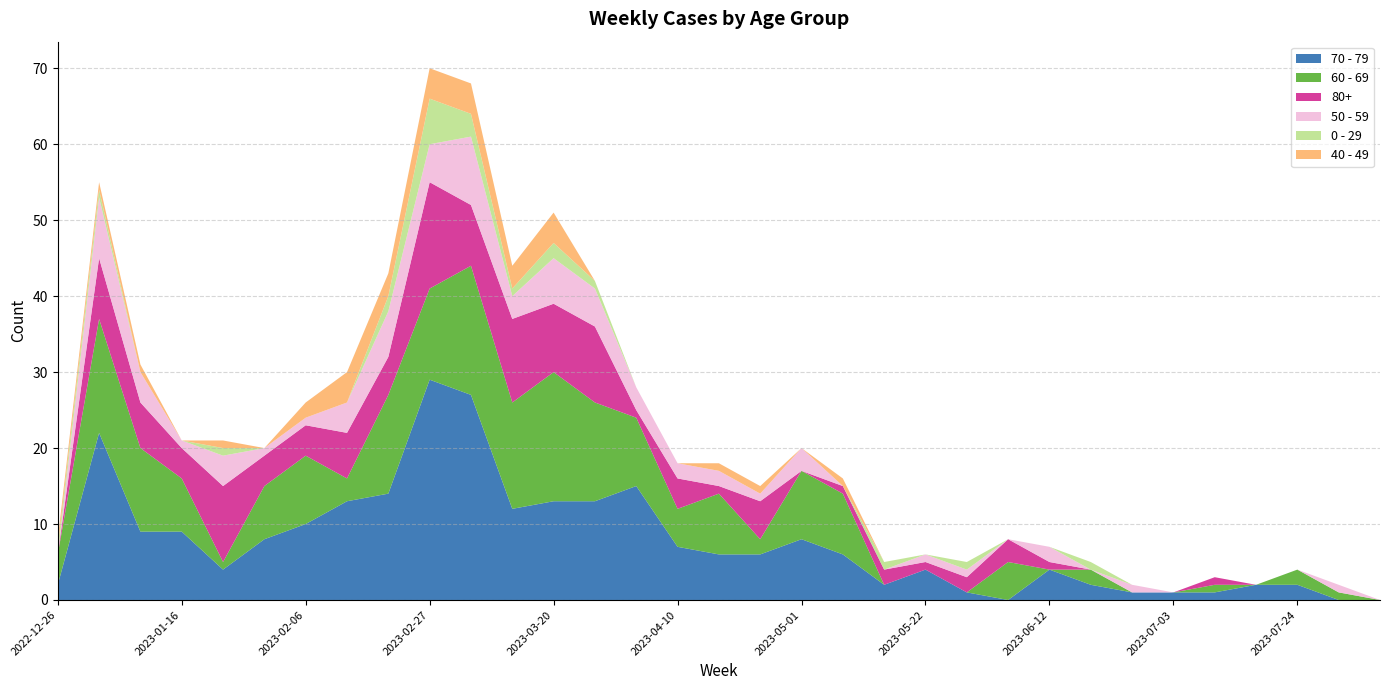

Reading left to right, what are all the values shown in this chart?

70 - 79: 2022-12-26=2	2023-01-02=22	2023-01-09=9	2023-01-16=9	2023-01-23=4	2023-01-30=8	2023-02-06=10	2023-02-13=13	2023-02-20=14	2023-02-27=29	2023-03-06=27	2023-03-13=12	2023-03-20=13	2023-03-27=13	2023-04-03=15	2023-04-10=7	2023-04-17=6	2023-04-24=6	2023-05-01=8	2023-05-08=6	2023-05-15=2	2023-05-22=4	2023-05-29=1	2023-06-05=0	2023-06-12=4	2023-06-19=2	2023-06-26=1	2023-07-03=1	2023-07-10=1	2023-07-17=2	2023-07-24=2	2023-07-31=0	2023-08-07=0
60 - 69: 2022-12-26=4	2023-01-02=15	2023-01-09=11	2023-01-16=7	2023-01-23=1	2023-01-30=7	2023-02-06=9	2023-02-13=3	2023-02-20=13	2023-02-27=12	2023-03-06=17	2023-03-13=14	2023-03-20=17	2023-03-27=13	2023-04-03=9	2023-04-10=5	2023-04-17=8	2023-04-24=2	2023-05-01=9	2023-05-08=8	2023-05-15=0	2023-05-22=0	2023-05-29=0	2023-06-05=5	2023-06-12=0	2023-06-19=2	2023-06-26=0	2023-07-03=0	2023-07-10=1	2023-07-17=0	2023-07-24=2	2023-07-31=1	2023-08-07=0
80+: 2022-12-26=0	2023-01-02=8	2023-01-09=6	2023-01-16=4	2023-01-23=10	2023-01-30=4	2023-02-06=4	2023-02-13=6	2023-02-20=5	2023-02-27=14	2023-03-06=8	2023-03-13=11	2023-03-20=9	2023-03-27=10	2023-04-03=1	2023-04-10=4	2023-04-17=1	2023-04-24=5	2023-05-01=0	2023-05-08=1	2023-05-15=2	2023-05-22=1	2023-05-29=2	2023-06-05=3	2023-06-12=1	2023-06-19=0	2023-06-26=0	2023-07-03=0	2023-07-10=1	2023-07-17=0	2023-07-24=0	2023-07-31=0	2023-08-07=0
50 - 59: 2022-12-26=0	2023-01-02=8	2023-01-09=4	2023-01-16=1	2023-01-23=4	2023-01-30=1	2023-02-06=1	2023-02-13=4	2023-02-20=6	2023-02-27=5	2023-03-06=9	2023-03-13=3	2023-03-20=6	2023-03-27=5	2023-04-03=3	2023-04-10=2	2023-04-17=2	2023-04-24=1	2023-05-01=3	2023-05-08=0	2023-05-15=0	2023-05-22=1	2023-05-29=1	2023-06-05=0	2023-06-12=2	2023-06-19=0	2023-06-26=1	2023-07-03=0	2023-07-10=0	2023-07-17=0	2023-07-24=0	2023-07-31=1	2023-08-07=0
0 - 29: 2022-12-26=1	2023-01-02=1	2023-01-09=0	2023-01-16=0	2023-01-23=1	2023-01-30=0	2023-02-06=0	2023-02-13=0	2023-02-20=2	2023-02-27=6	2023-03-06=3	2023-03-13=1	2023-03-20=2	2023-03-27=1	2023-04-03=0	2023-04-10=0	2023-04-17=0	2023-04-24=0	2023-05-01=0	2023-05-08=0	2023-05-15=1	2023-05-22=0	2023-05-29=1	2023-06-05=0	2023-06-12=0	2023-06-19=1	2023-06-26=0	2023-07-03=0	2023-07-10=0	2023-07-17=0	2023-07-24=0	2023-07-31=0	2023-08-07=0
40 - 49: 2022-12-26=1	2023-01-02=1	2023-01-09=1	2023-01-16=0	2023-01-23=1	2023-01-30=0	2023-02-06=2	2023-02-13=4	2023-02-20=3	2023-02-27=4	2023-03-06=4	2023-03-13=3	2023-03-20=4	2023-03-27=0	2023-04-03=0	2023-04-10=0	2023-04-17=1	2023-04-24=1	2023-05-01=0	2023-05-08=1	2023-05-15=0	2023-05-22=0	2023-05-29=0	2023-06-05=0	2023-06-12=0	2023-06-19=0	2023-06-26=0	2023-07-03=0	2023-07-10=0	2023-07-17=0	2023-07-24=0	2023-07-31=0	2023-08-07=0